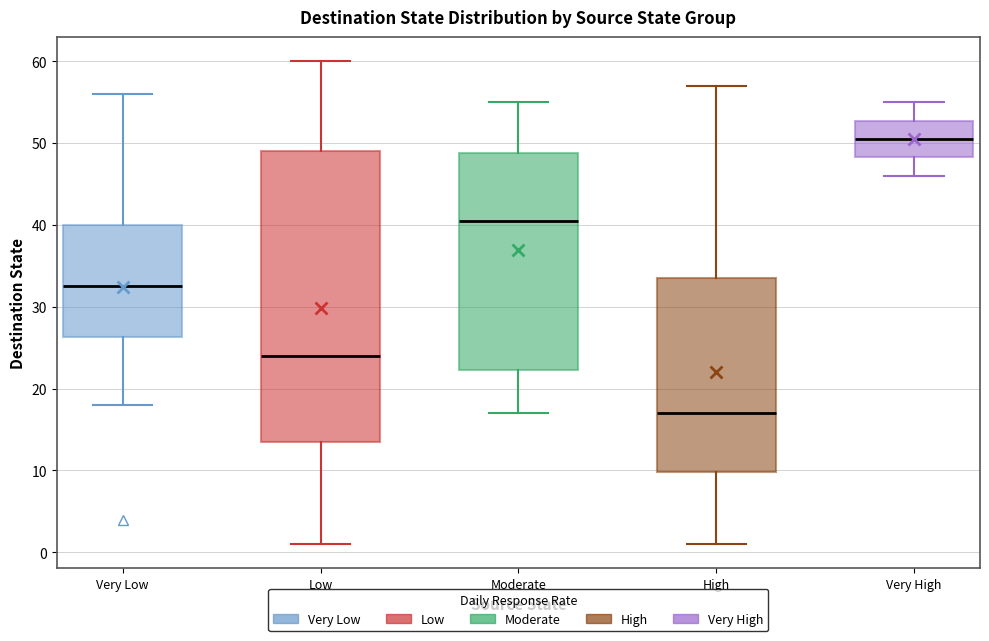

Reading left to right, read every box against the y-axis: the position of its median line, the range the box covers, and the ends of its whiskers. The values are not printed on the chart, so give them approximately, as read against the axis.

Very Low: median 33, box 26 to 40, whiskers 18 to 56
Low: median 24, box 14 to 49, whiskers 1 to 60
Moderate: median 41, box 22 to 49, whiskers 17 to 55
High: median 17, box 10 to 34, whiskers 1 to 57
Very High: median 51, box 48 to 53, whiskers 46 to 55